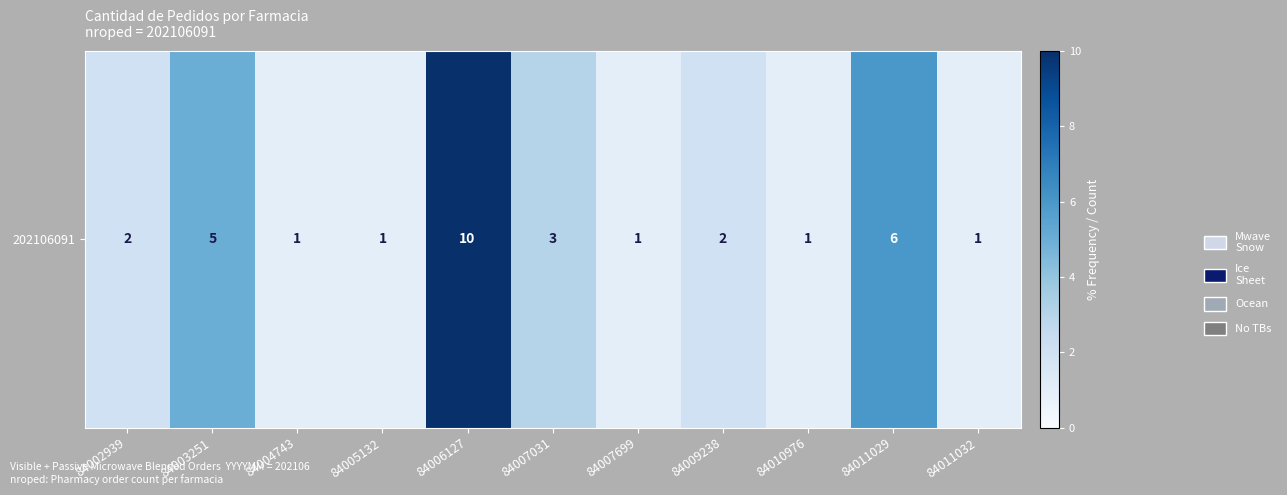

Which label corresponds to the largest value in the chart?

84006127